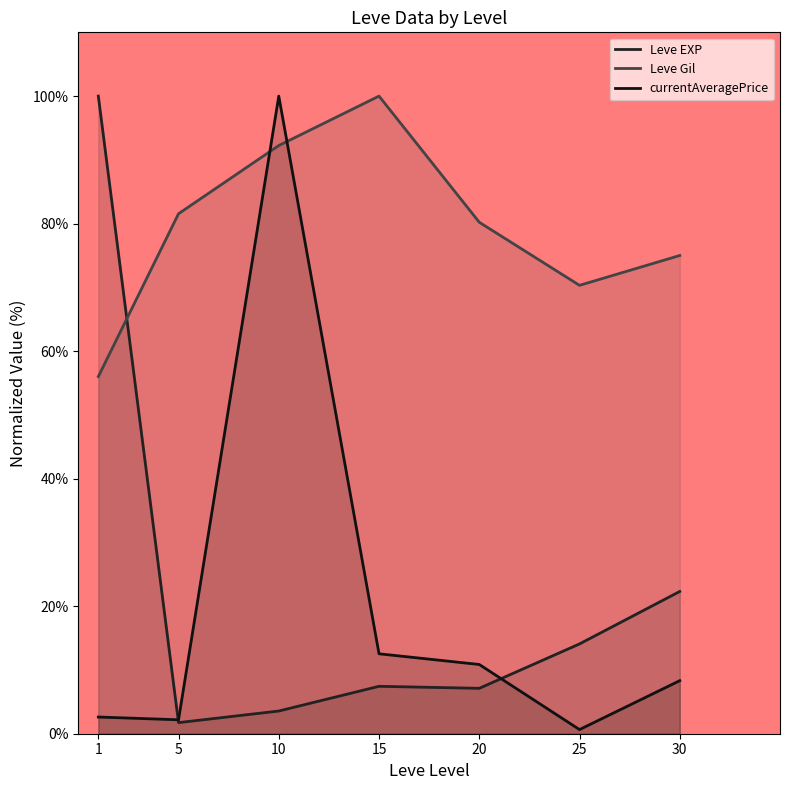

At which category is the sum across all series the highest?

10